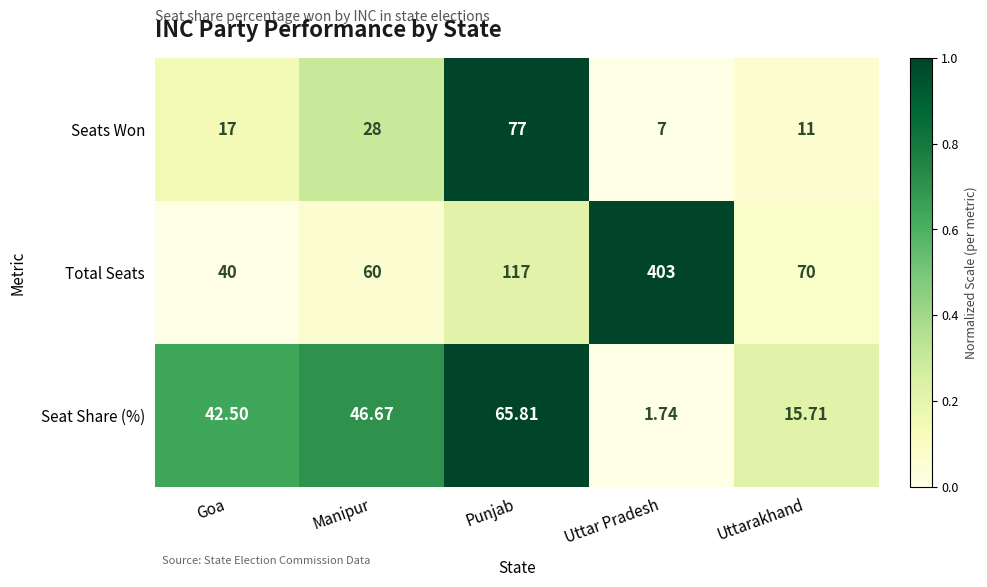

Which series has the largest total across all categories?

Total Seats